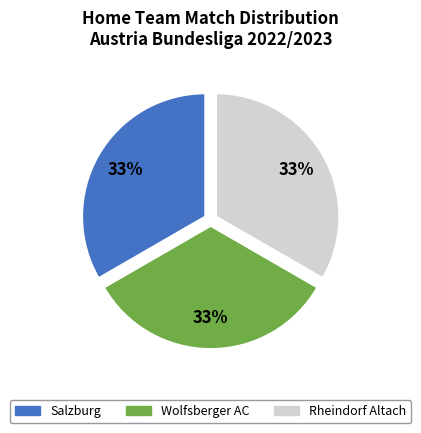

Does any single category account for the majority?

No